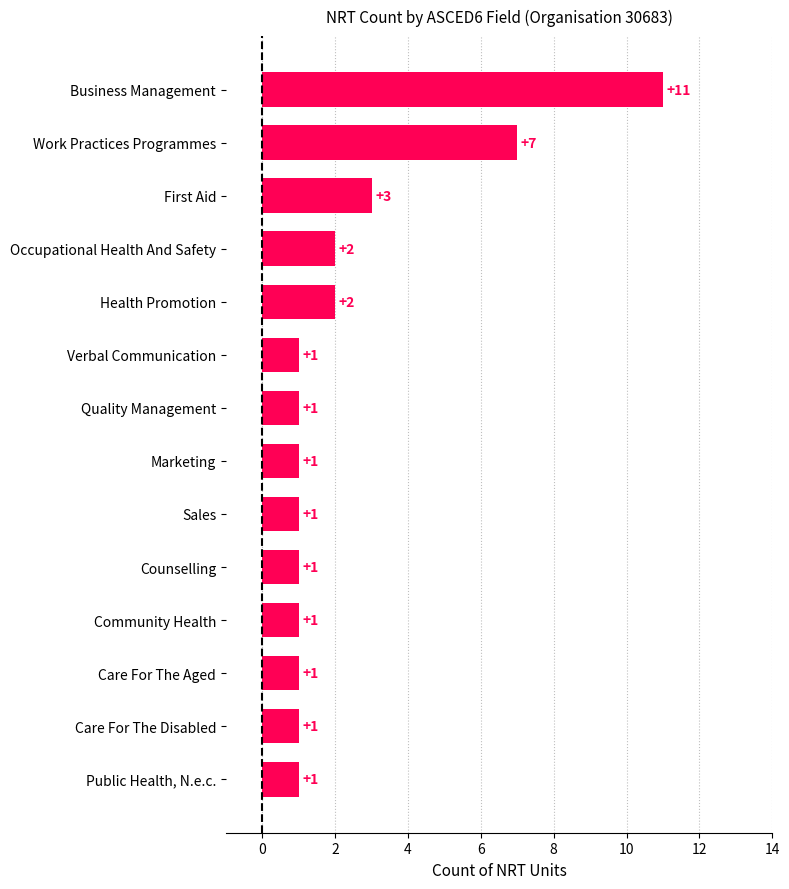

What is the average value?

2